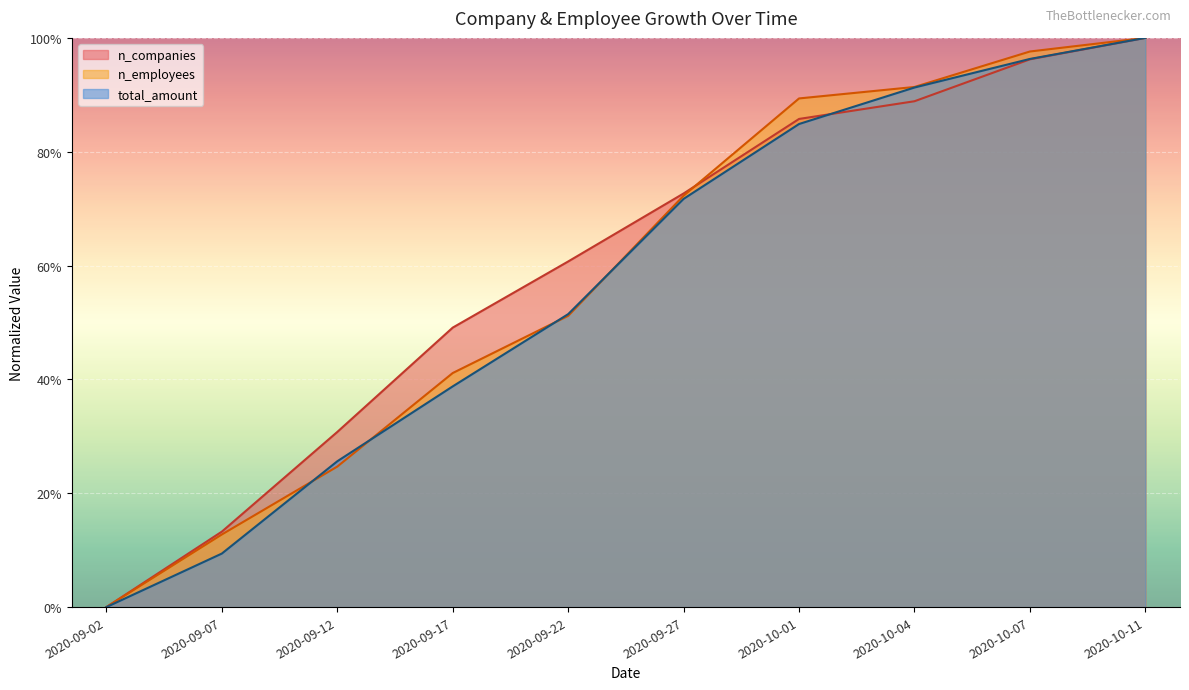

What are all the series names shown in the legend?

n_companies, n_employees, total_amount